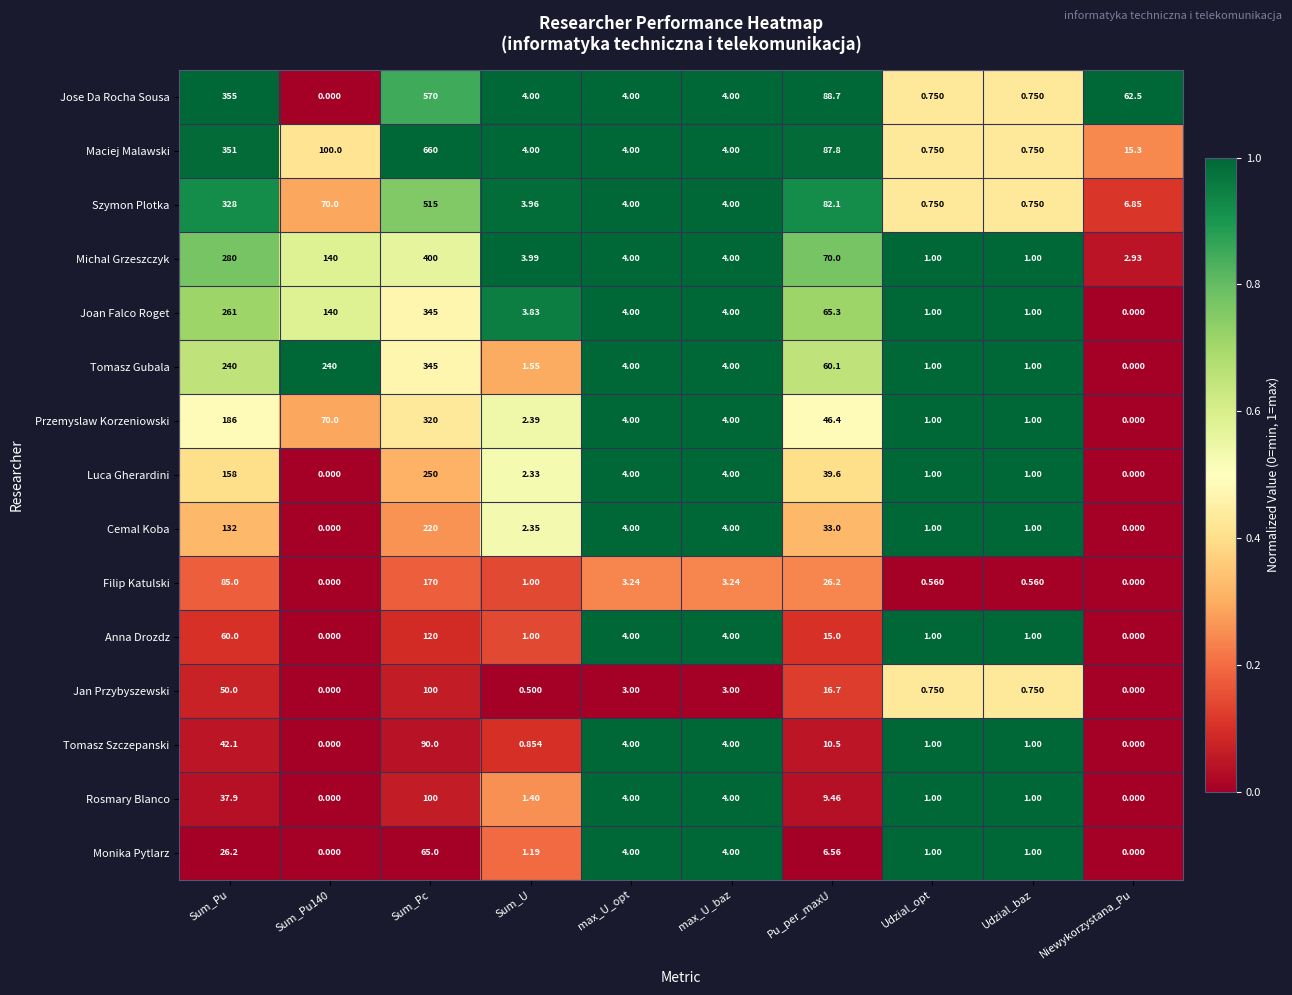

Where does the Cemal Koba series first go above 4?

Sum_Pu